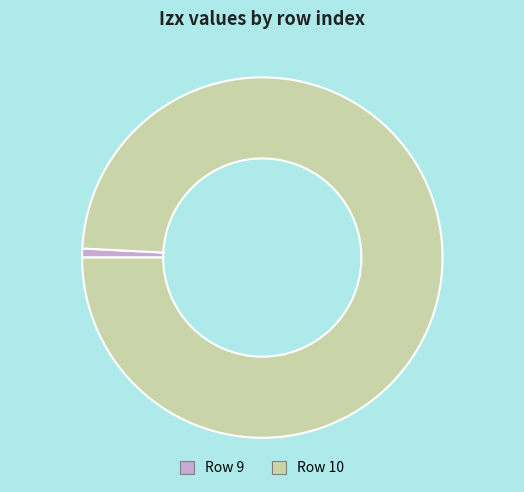

Rank the categories by value from lowest to highest.

Row 9, Row 10